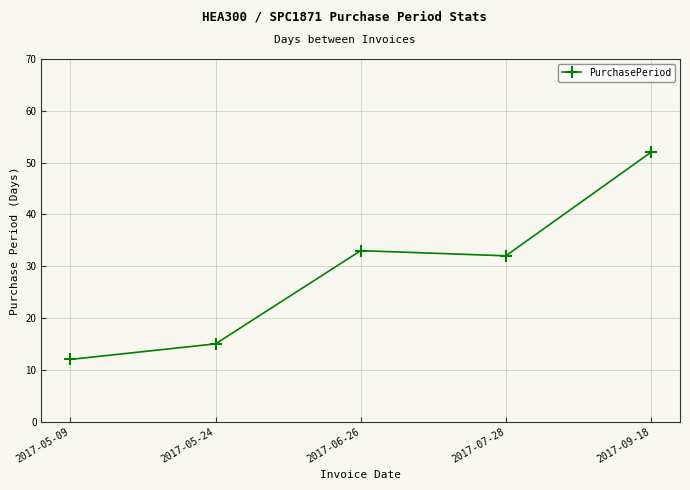

Does the chart have visible grid lines?

Yes